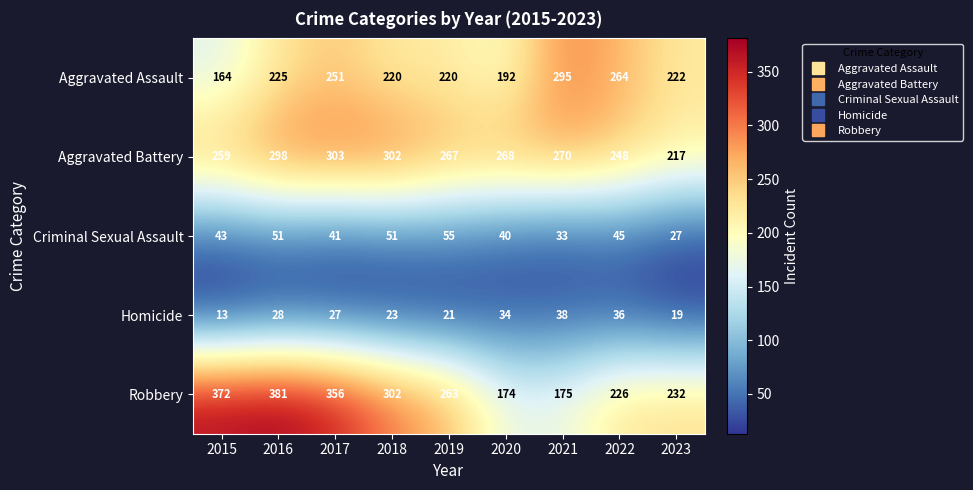

The Homicide series shows 27 at 2017. True or false?

True